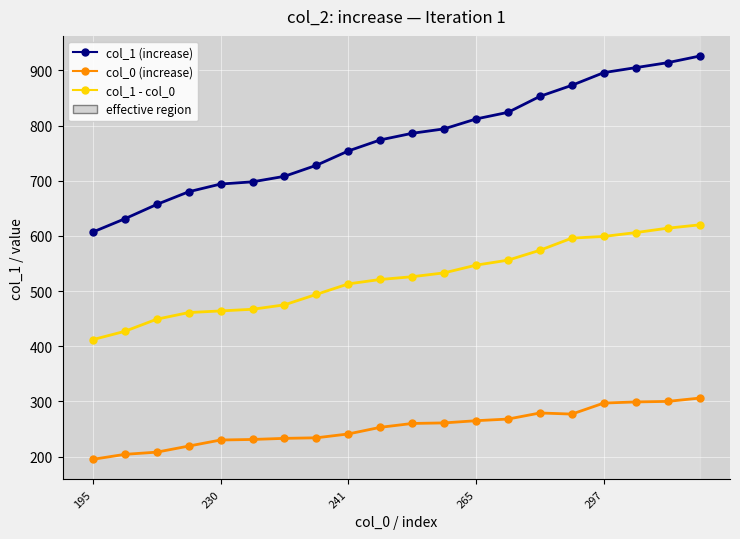

What is the minimum value shown in the chart?

195